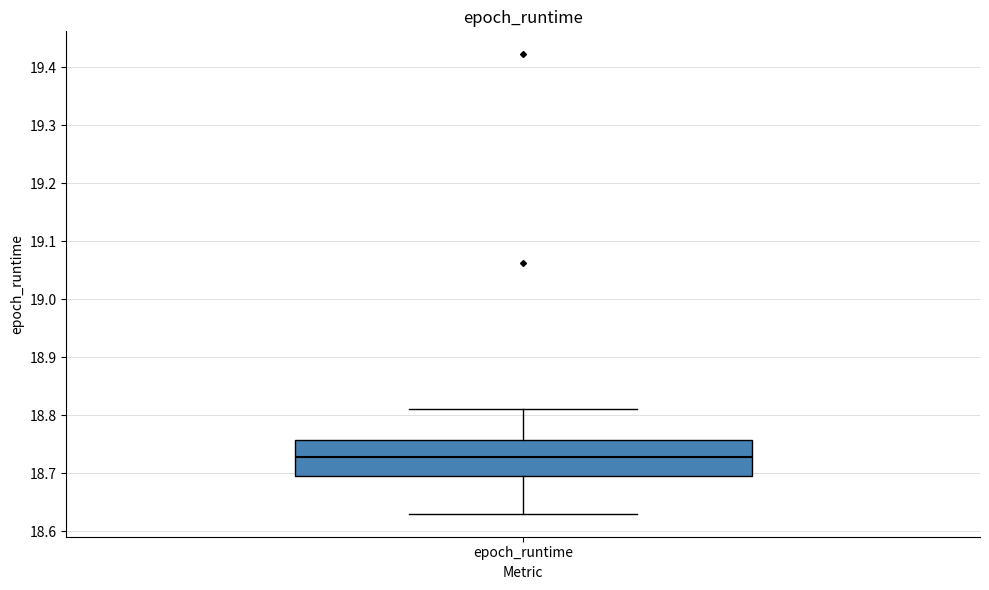

Where does the lower whisker of the box for epoch_runtime end on the y-axis? The values are not printed on the chart, so give them approximately, as read against the axis.

18.63